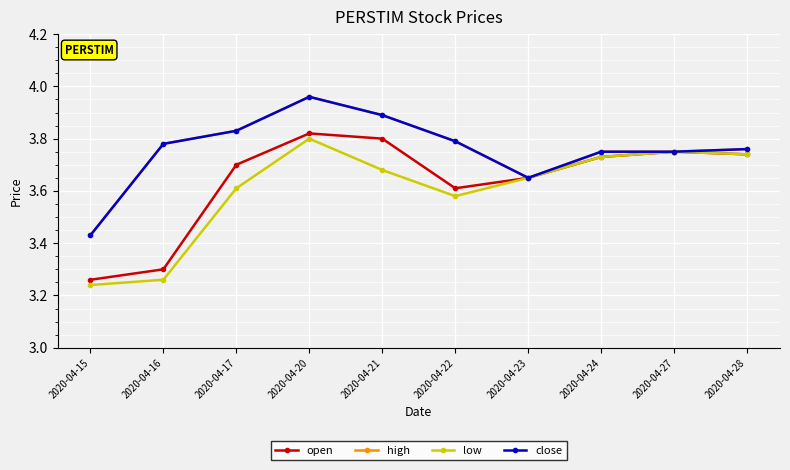

The value of close at 2020-04-27 is 5.8. True or false?

False